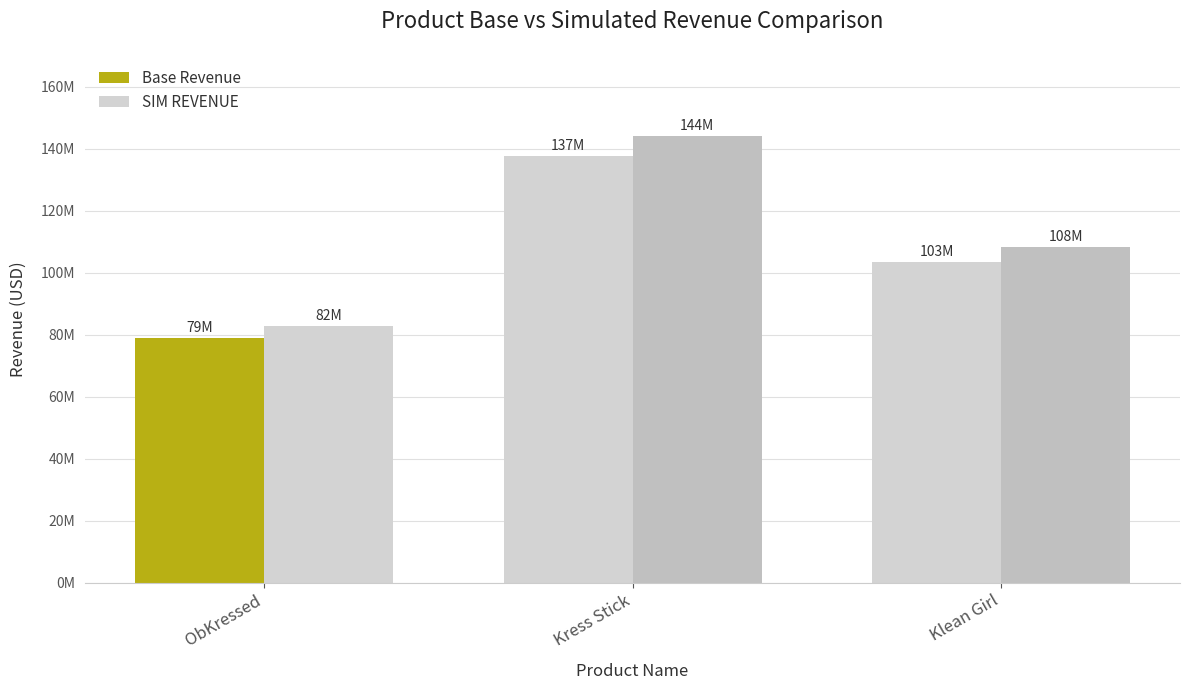

Are the bars horizontal?

No